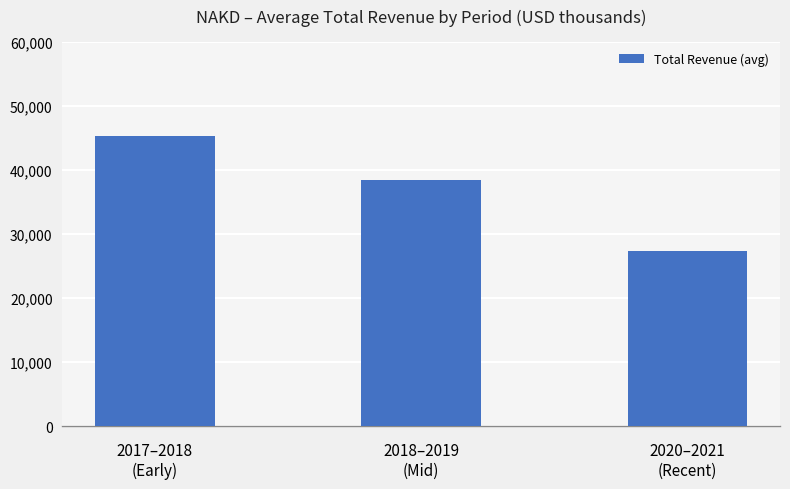

Is it true that the value at 2018–2019
(Mid) is 62054?

False